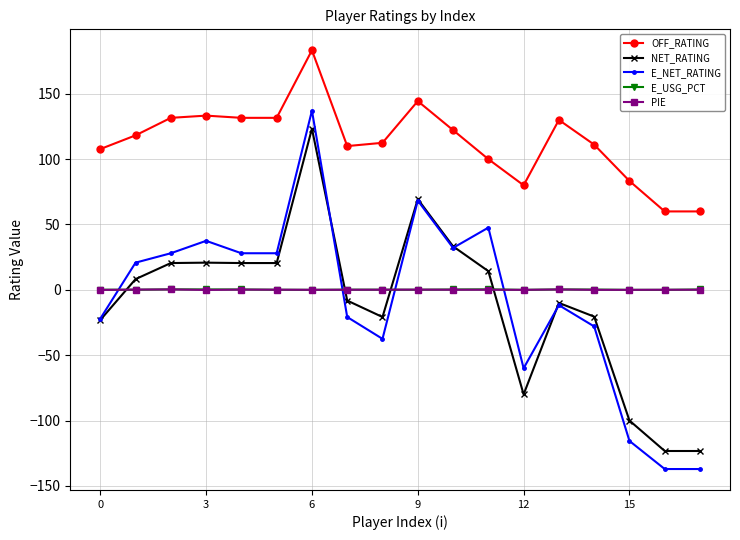

What is the value of the E_NET_RATING point at the 17th from the left?

-137.1